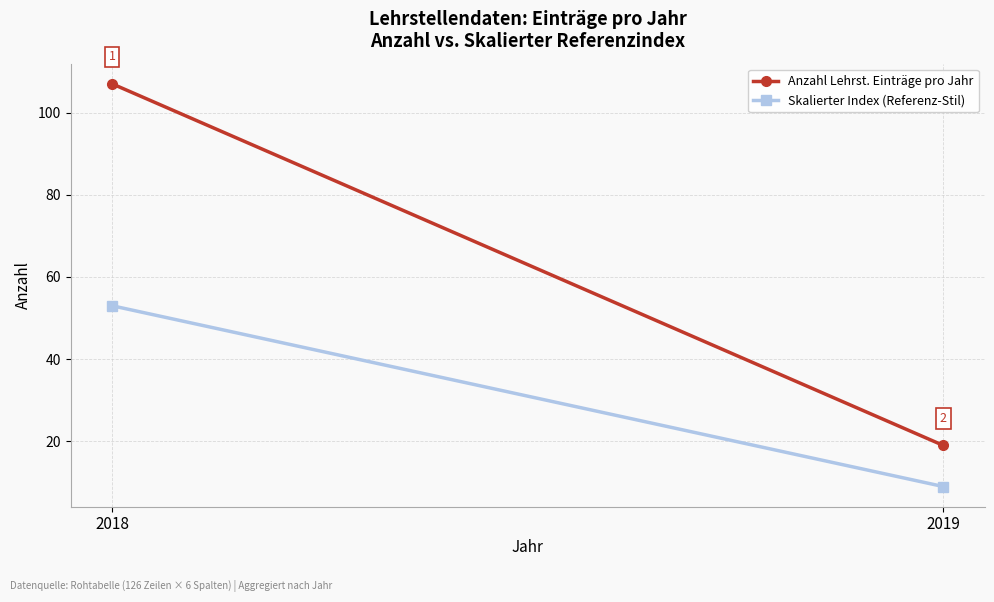

What is the spread (max minus min) of values at 2019?

10